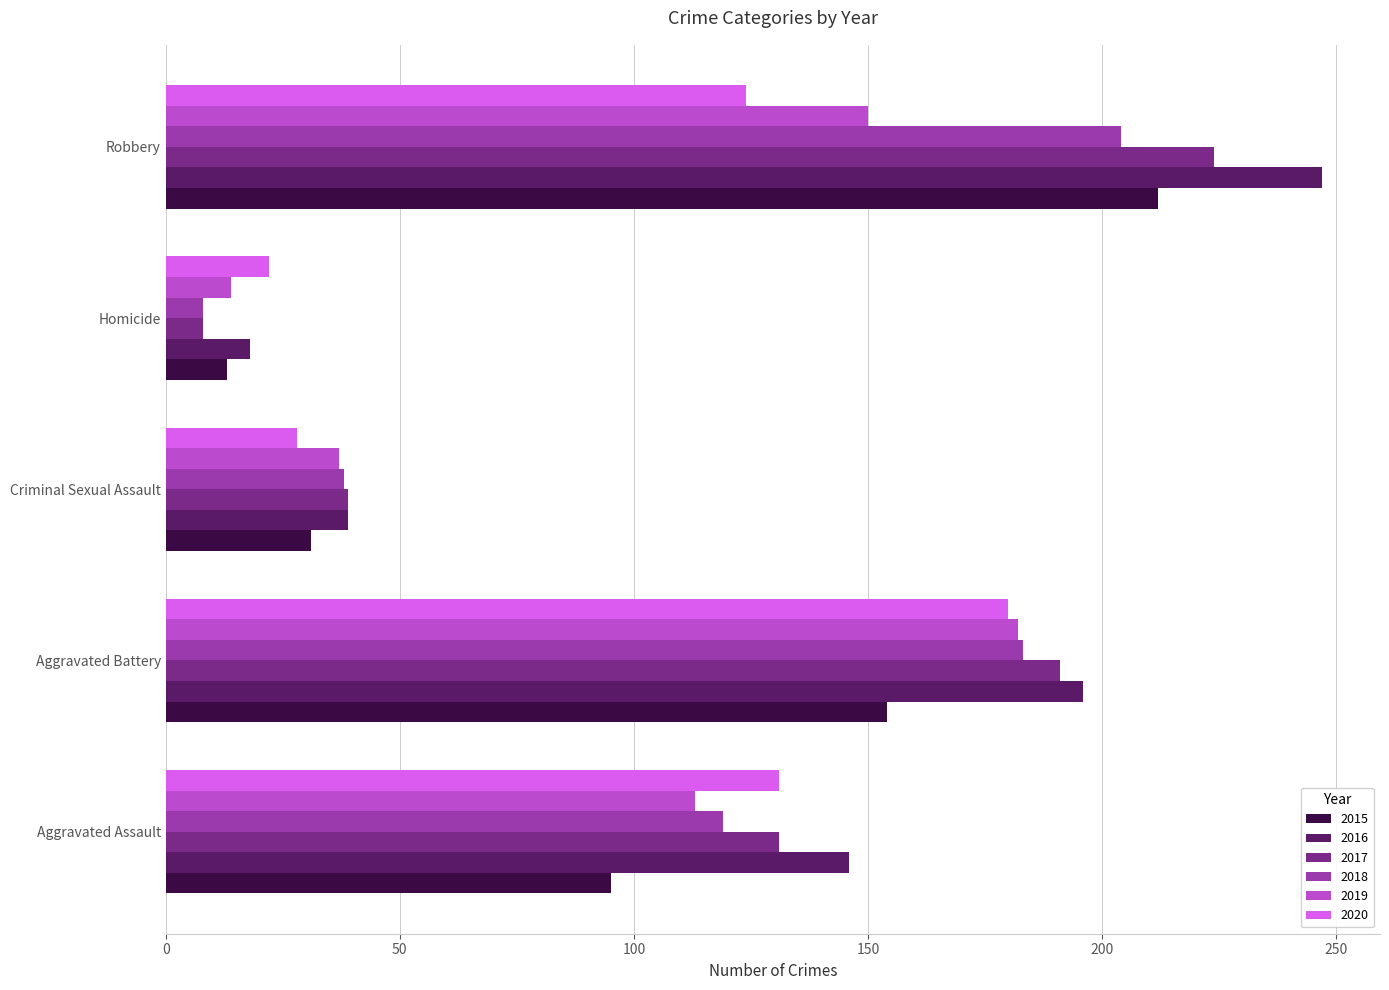

Which series has the widest spread of values?

2016